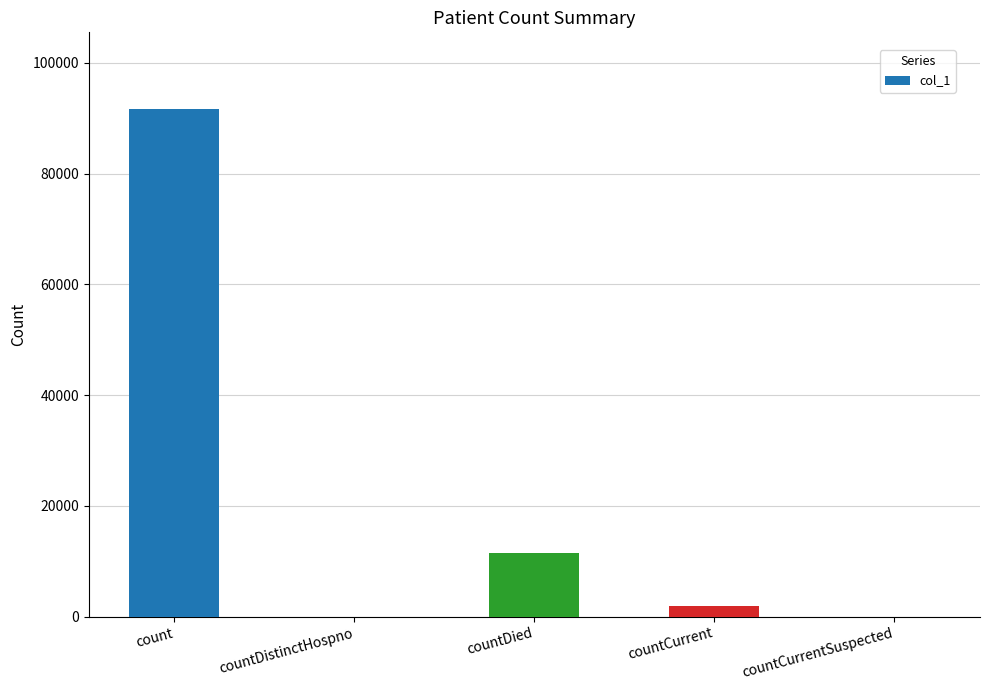

Approximately how many times larger is the value at count compared to countCurrent?

50.5